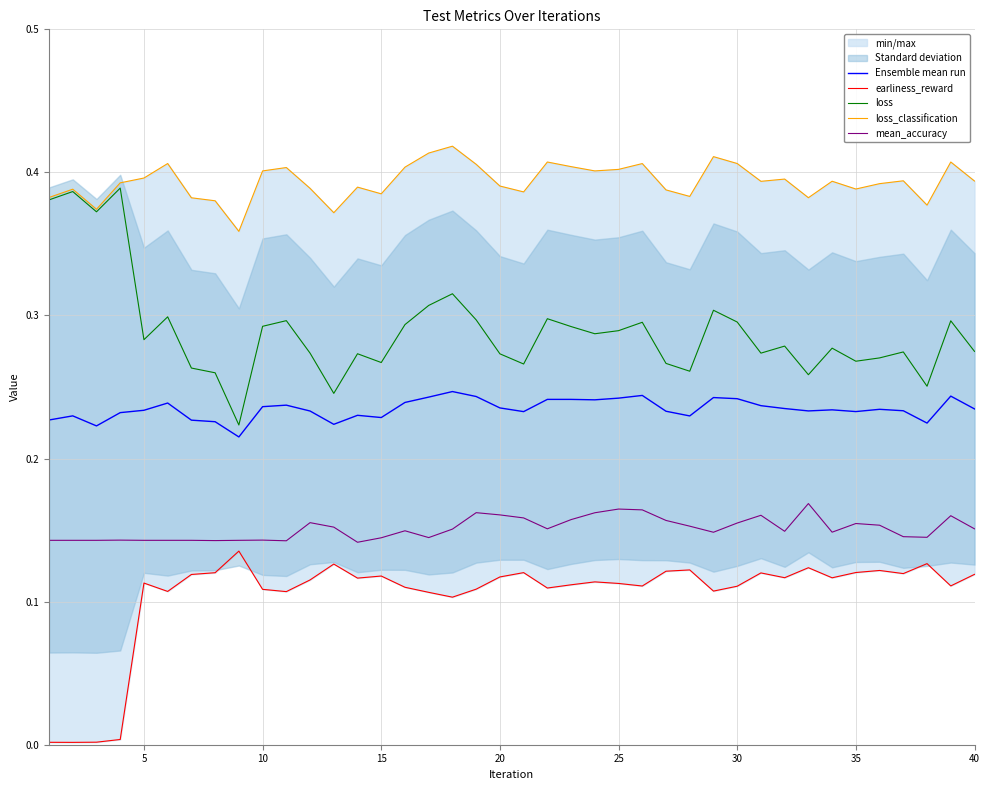

True or false: Ensemble mean run and mean_accuracy cross at least once.

False